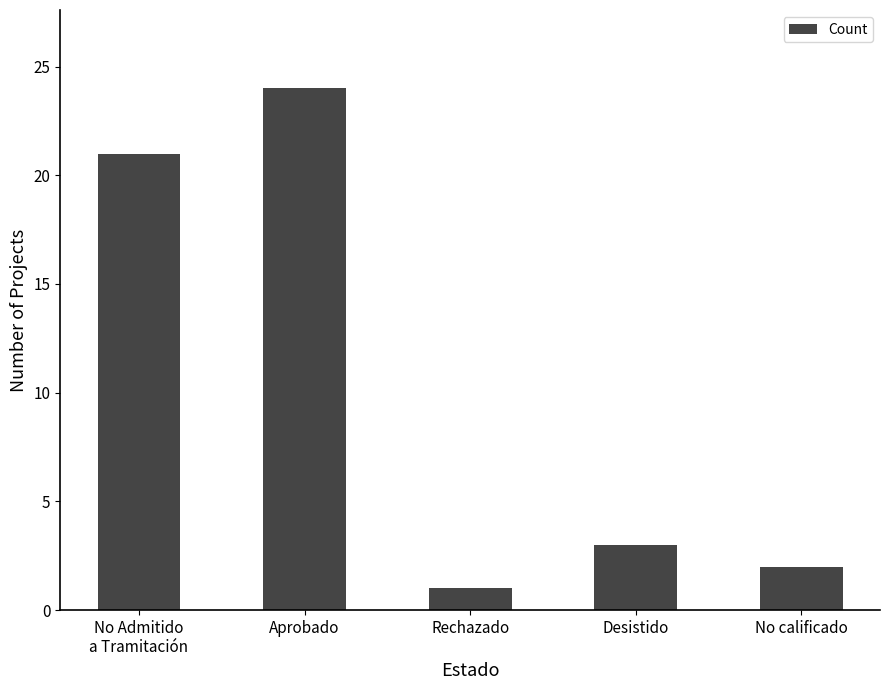

How many data points are less than 3?

2